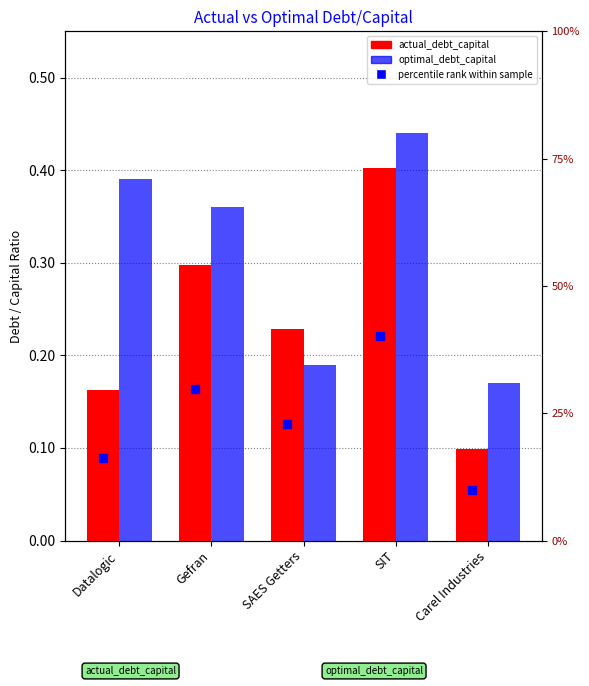

Reading right to left, list all the values displayed in this chart.

actual_debt_capital: 0.1	0.4	0.2	0.3	0.2
optimal_debt_capital: 0.2	0.4	0.2	0.4	0.4